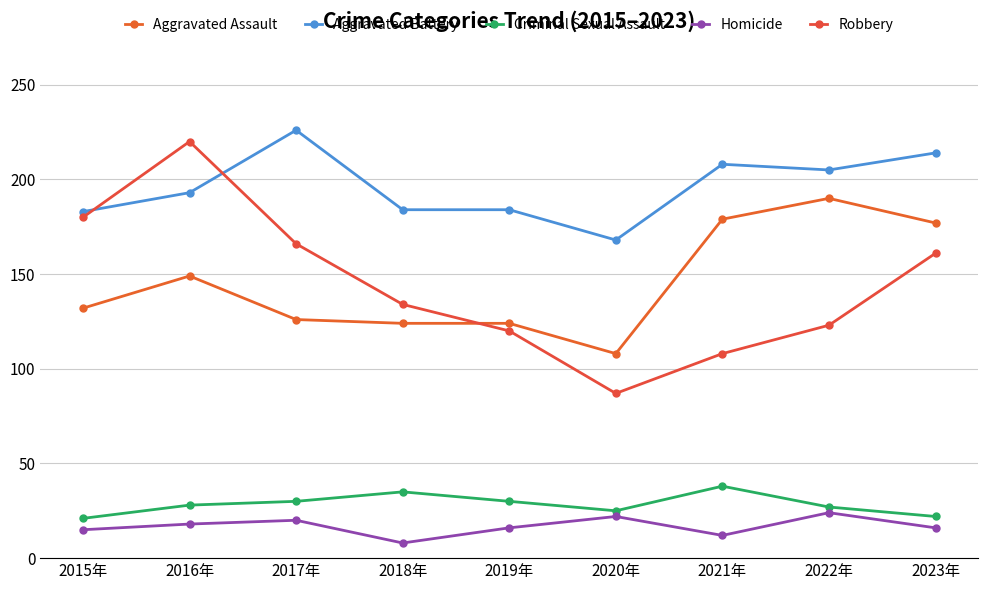

Does the chart have visible grid lines?

Yes